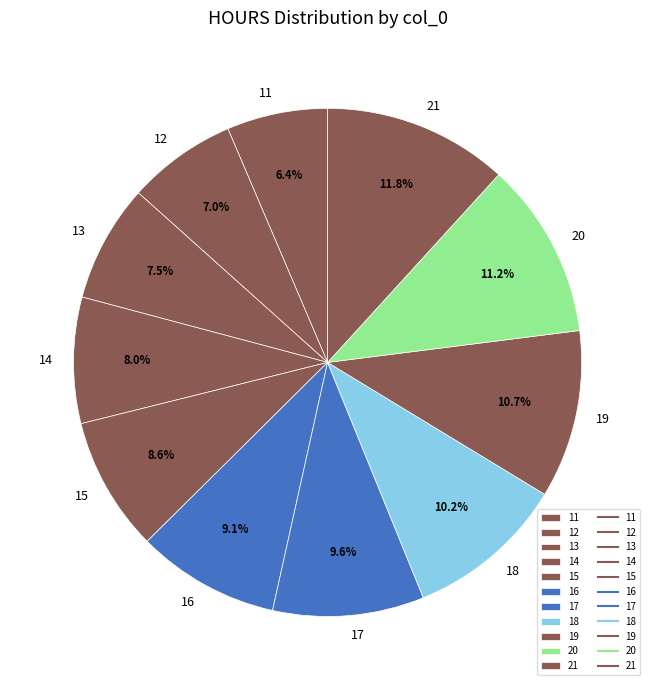

How many slices are in this pie chart?

11